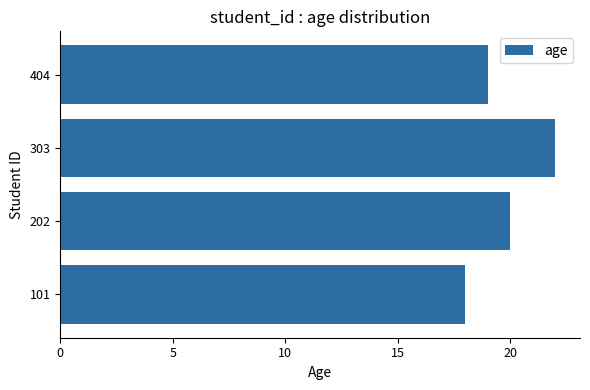

Are the bars horizontal?

Yes